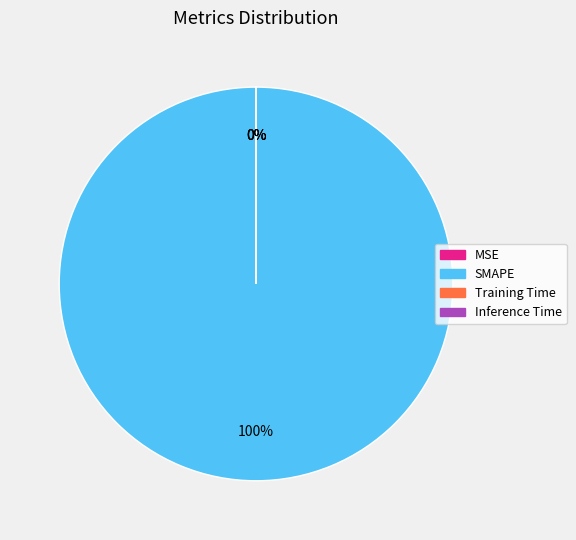

How many segments does this pie chart have?

4